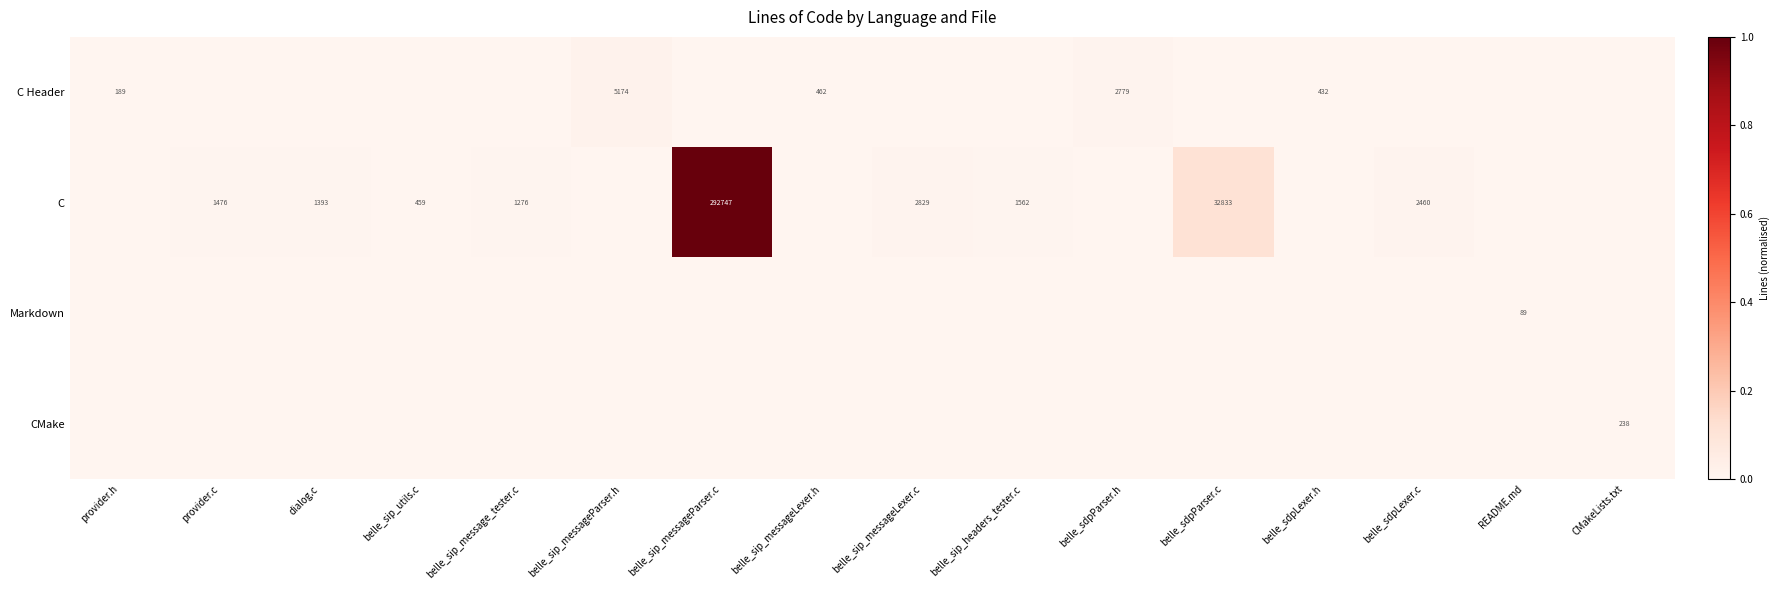

Is it true that C equals 734 at belle_sip_utils.c?

False